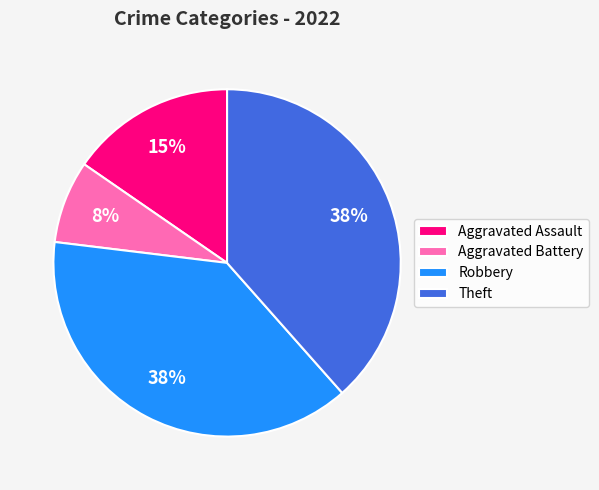

How many slices are in this pie chart?

4